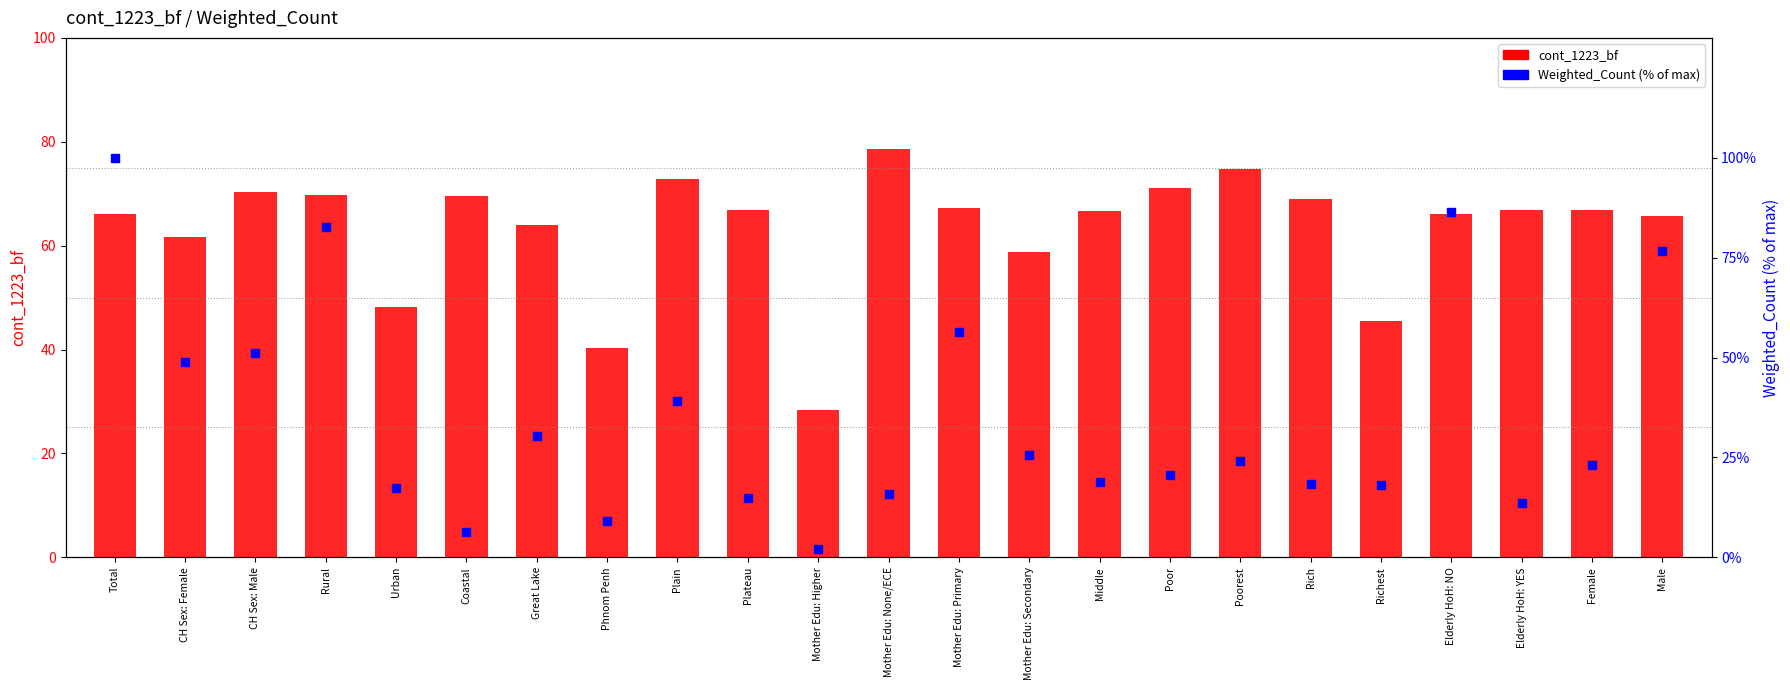

Which series reaches the minimum Y coordinate?

Weighted_Count (% of max)